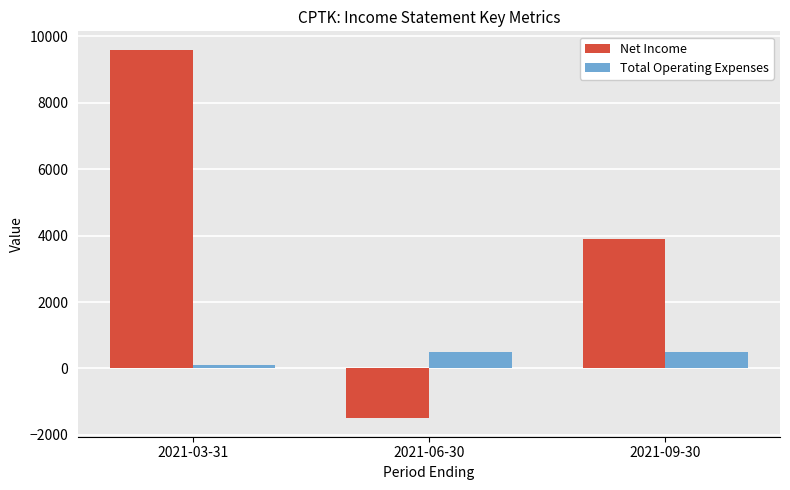

Between 2021-03-31 and 2021-06-30, which series saw the biggest shift?

Net Income